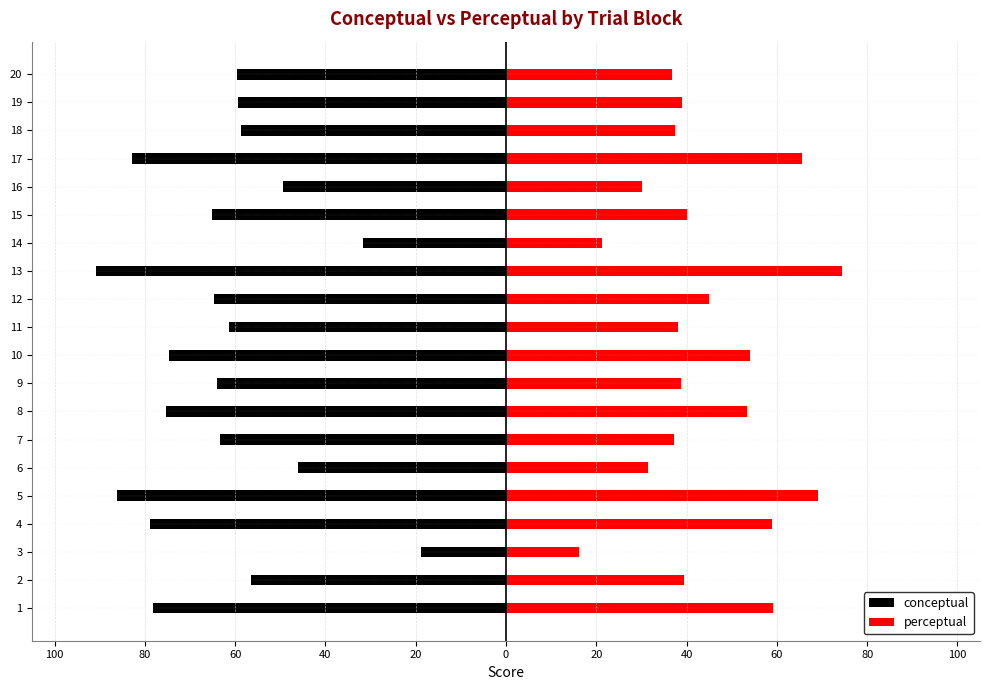

What is the average value of the perceptual series?

44.3